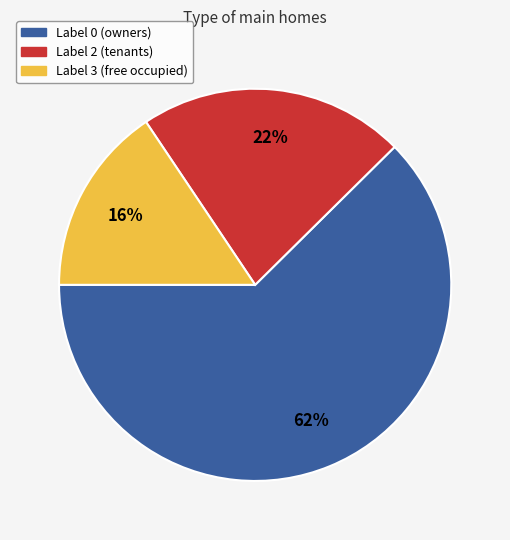

Is there a majority slice in this chart?

Yes